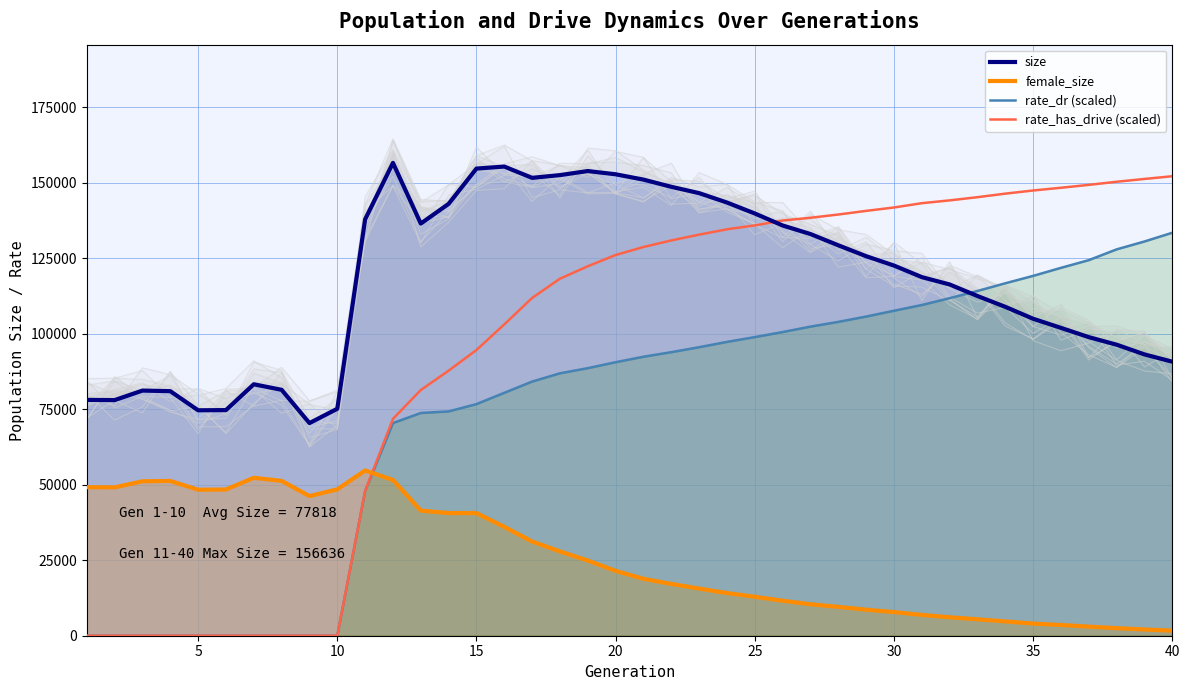

Reading left to right, extract all data points from this chart.

size: 78124.0	78051.0	81208.0	81011.0	74680.0	74743.0	83294.0	81460.0	70439.0	75179.0	137933.0	156636.0	136532.0	143065.0	154748.0	155419.0	151673.0	152587.0	153928.0	152860.0	151091.0	148711.0	146612.0	143504.0	139874.0	135898.0	133063.0	129335.0	125725.0	122622.0	118796.0	116357.0	112533.0	108947.0	104999.0	101978.0	98907.0	96408.0	93189.0	90774.0
female_size: 49198.0	49147.0	51151.0	51267.0	48361.0	48433.0	52319.0	51289.0	46254.0	48489.0	54740.0	51603.0	41453.0	40635.0	40610.0	36067.0	31193.0	27932.0	24896.0	21480.0	18858.0	17161.0	15616.0	14128.0	12909.0	11595.0	10424.0	9558.0	8627.0	7835.0	6885.0	6115.0	5432.0	4744.0	4020.0	3559.0	3014.0	2509.0	2061.0	1680.0
rate_dr (scaled): 0.0	0.0	0.0	0.0	0.0	0.0	0.0	0.0	0.0	0.0	47943.9	70443.9	73779.8	74303.9	76723.0	80462.2	84189.3	86925.6	88632.5	90603.4	92418.4	93930.8	95571.0	97333.0	98919.5	100594.3	102389.8	103963.1	105725.2	107652.2	109550.6	111815.5	114203.0	116751.5	119200.5	121864.2	124414.1	127981.5	130597.5	133493.5
rate_has_drive (scaled): 0.0	0.0	0.0	0.0	0.0	0.0	0.0	0.0	0.0	0.0	47943.9	71824.8	81392.9	87802.3	94650.1	103140.9	111888.1	118269.9	122388.2	126114.2	128772.3	130944.6	132863.5	134629.1	135928.3	137540.2	138451.7	139529.8	140737.1	141853.8	143279.6	144214.0	145270.6	146445.1	147488.0	148394.4	149350.1	150382.6	151309.7	152213.9